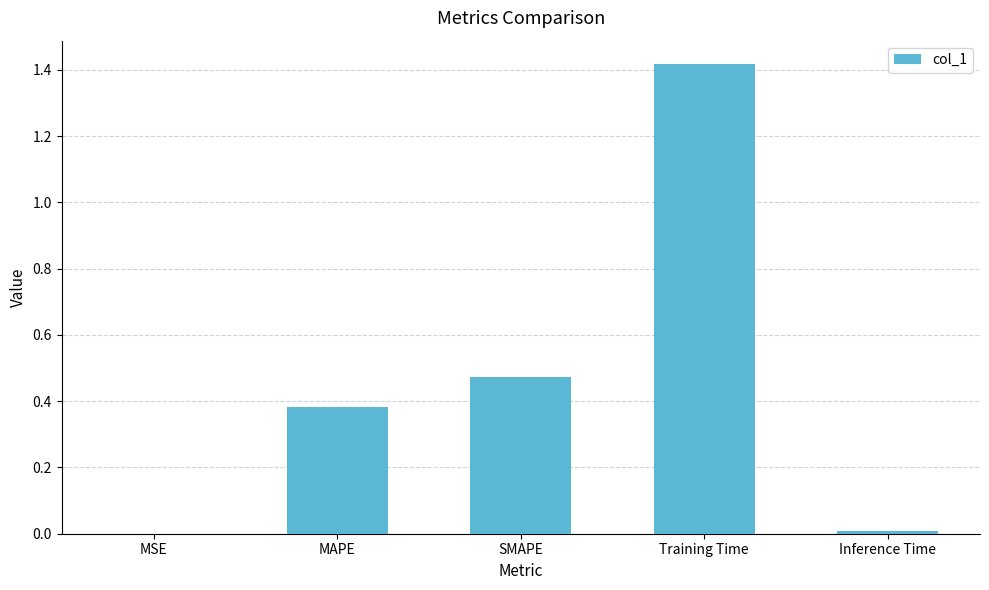

Are the bars grouped side by side (vs. stacked)?

No